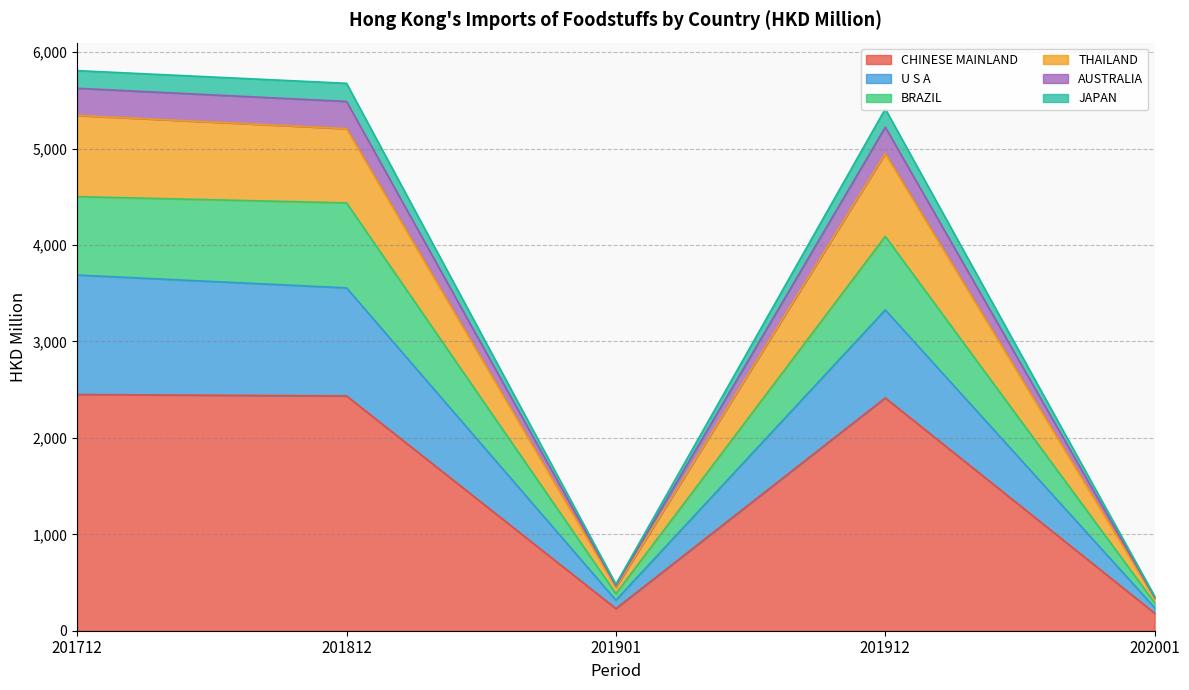

True or false: CHINESE MAINLAND has a value of 308.0 at 202001.

False